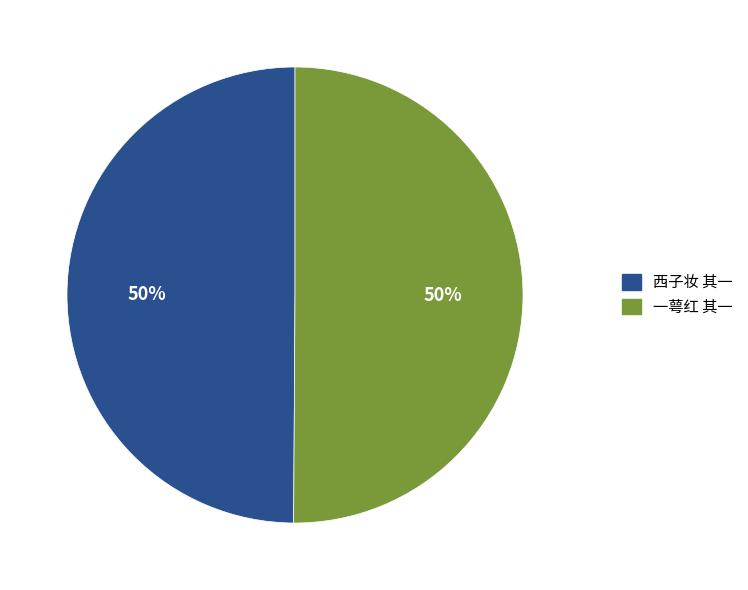

To the nearest percent, what is the combined percentage of 西子妆 其一 and 一萼红 其一?

100%